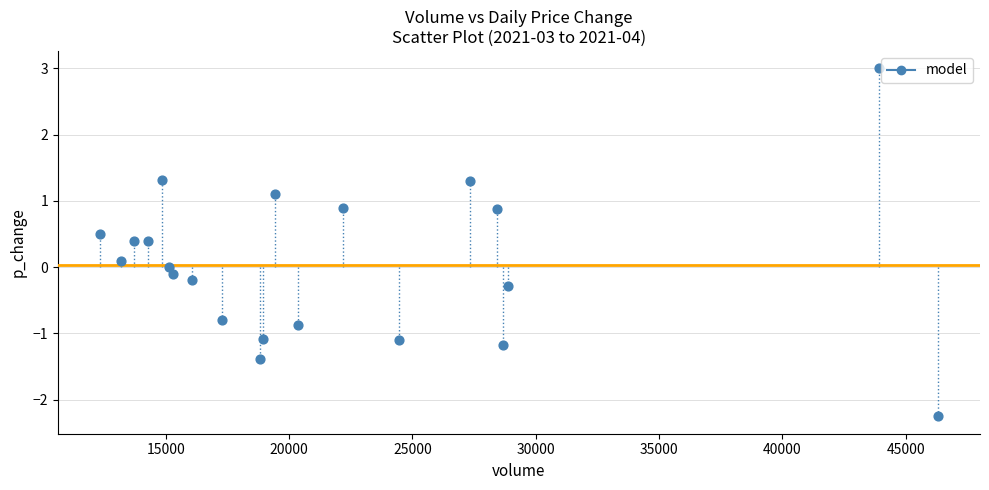

List the coordinates of all points as (Y, X) pairs, reading left to right.

(0.5, 12325.0)  (0.1, 13194.0)  (0.4, 13708.4)  (0.4, 14294.0)  (1.3, 14834.0)  (0.0, 15117.9)  (-0.1, 15283.0)  (-0.2, 16079.5)  (-0.8, 17298.0)  (-1.4, 18840.0)  (-1.1, 18949.0)  (1.1, 19417.0)  (-0.9, 20350.0)  (0.9, 22189.5)  (-1.1, 24461.4)  (1.3, 27346.5)  (0.9, 28430.0)  (-1.2, 28673.0)  (-0.3, 28893.8)  (3.0, 43906.0)  (-2.2, 46312.0)